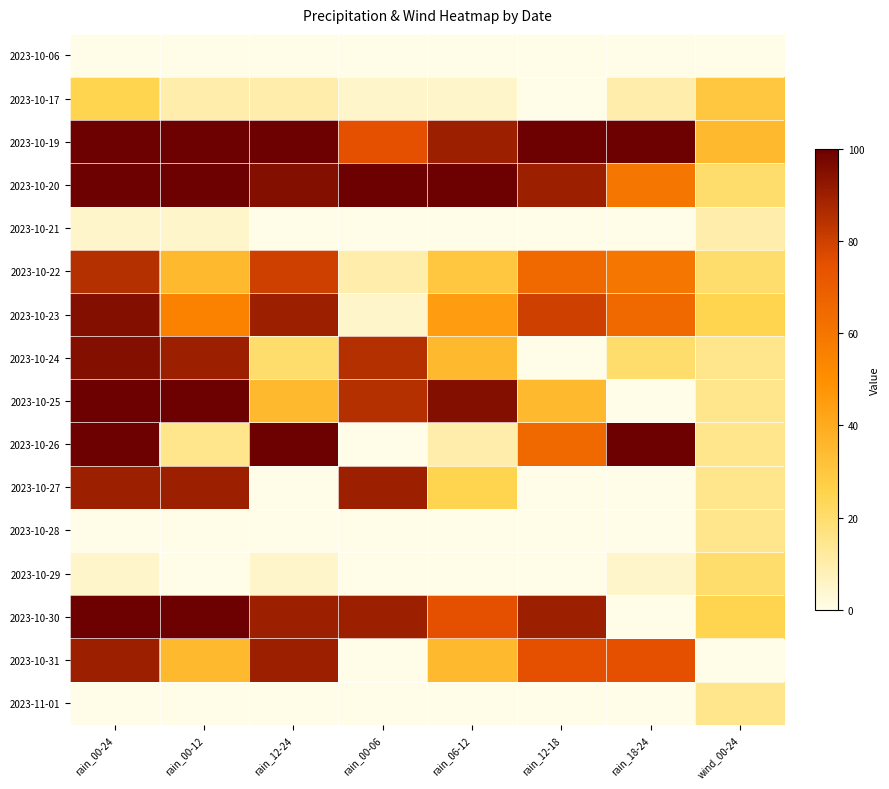

List the series in order of their peak value, highest first.

2023-10-19, 2023-10-20, 2023-10-25, 2023-10-26, 2023-10-30, 2023-10-23, 2023-10-24, 2023-10-27, 2023-10-31, 2023-10-22, 2023-10-17, 2023-10-29, 2023-10-28, 2023-11-01, 2023-10-21, 2023-10-06